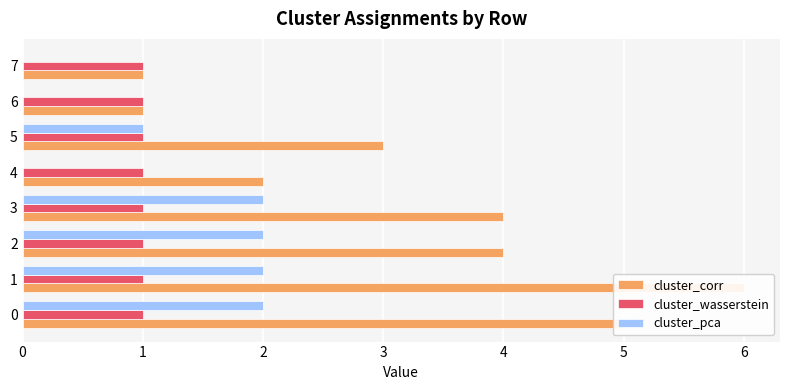

What is the difference between the highest and lowest values at 6?

1.0